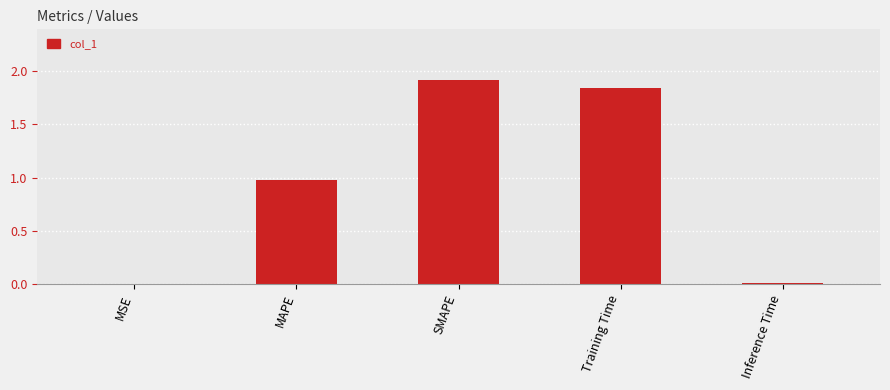

Between SMAPE and MAPE, which is larger?

SMAPE